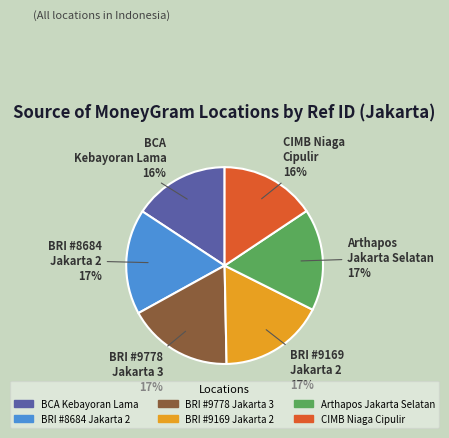

Is there a majority slice in this chart?

No